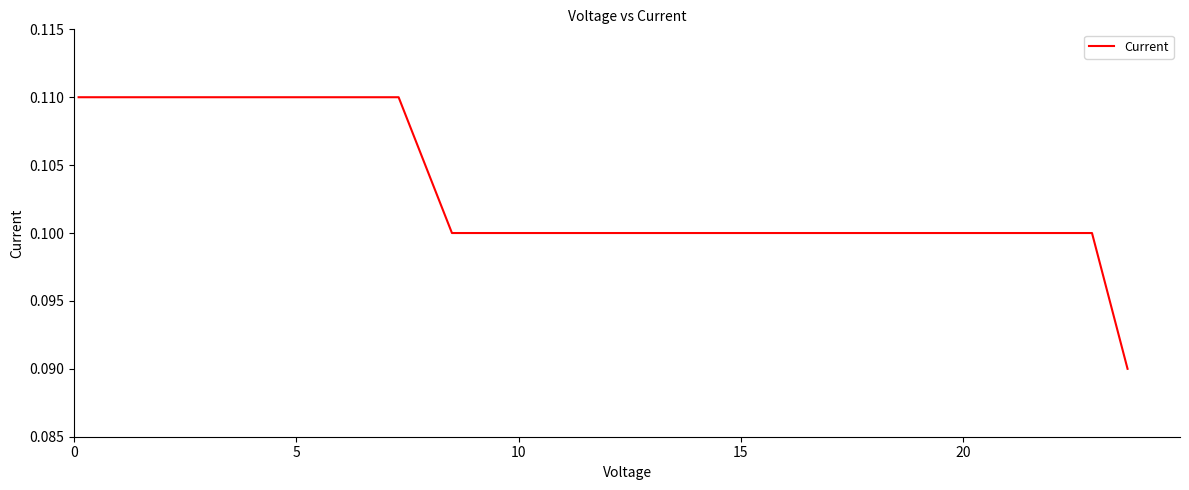

How many lines are shown in the chart?

1